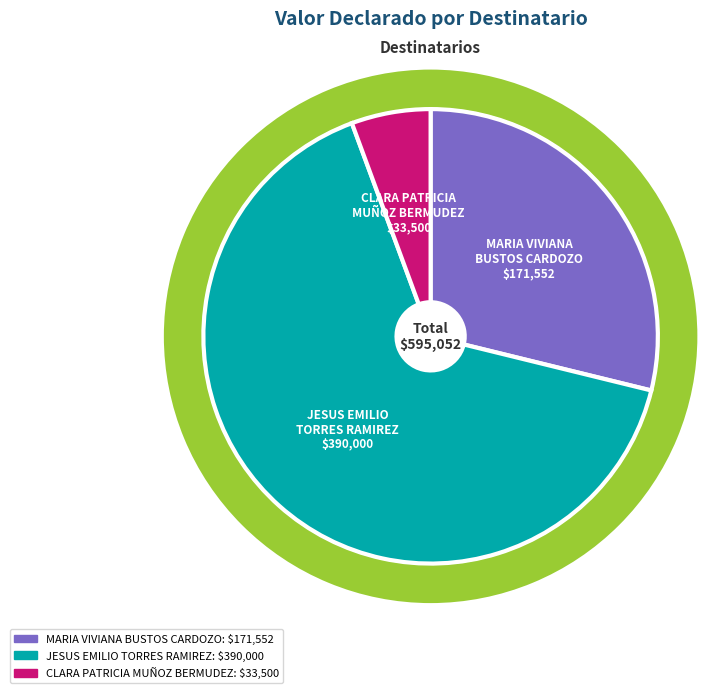

Is there any slice that represents more than half of the pie?

Yes